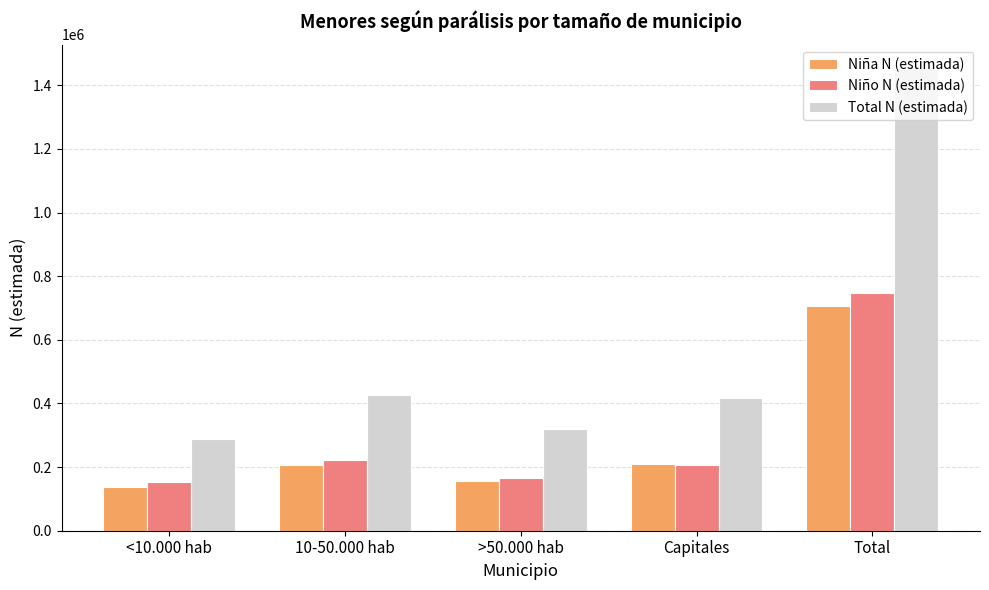

Rank the series by their maximum value, from lowest to highest.

Niña N (estimada), Niño N (estimada), Total N (estimada)